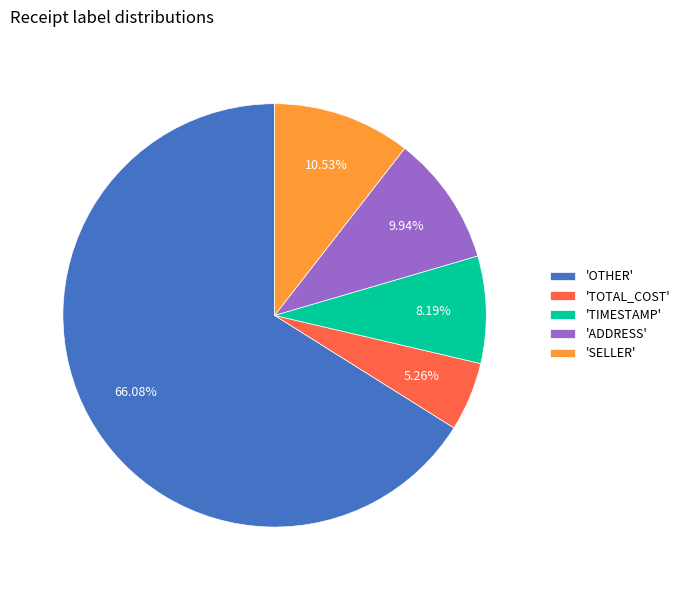

Do 'TOTAL_COST' and 'TIMESTAMP' together represent more than half of the pie?

No